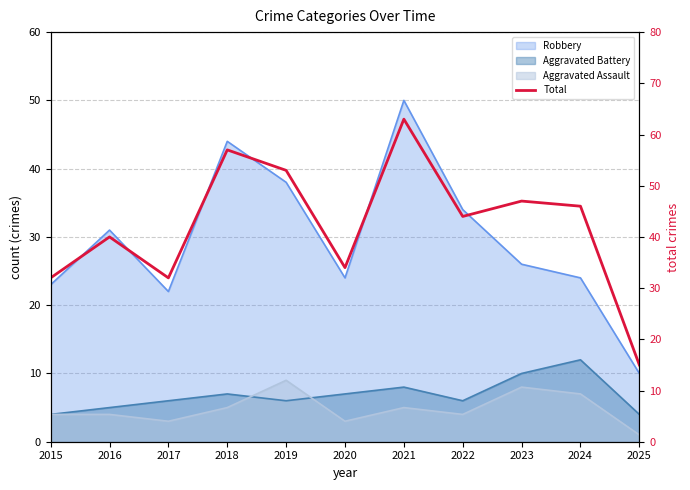

Rank the categories by value from lowest to highest.

2025, 2015, 2017, 2020, 2016, 2022, 2024, 2023, 2019, 2018, 2021